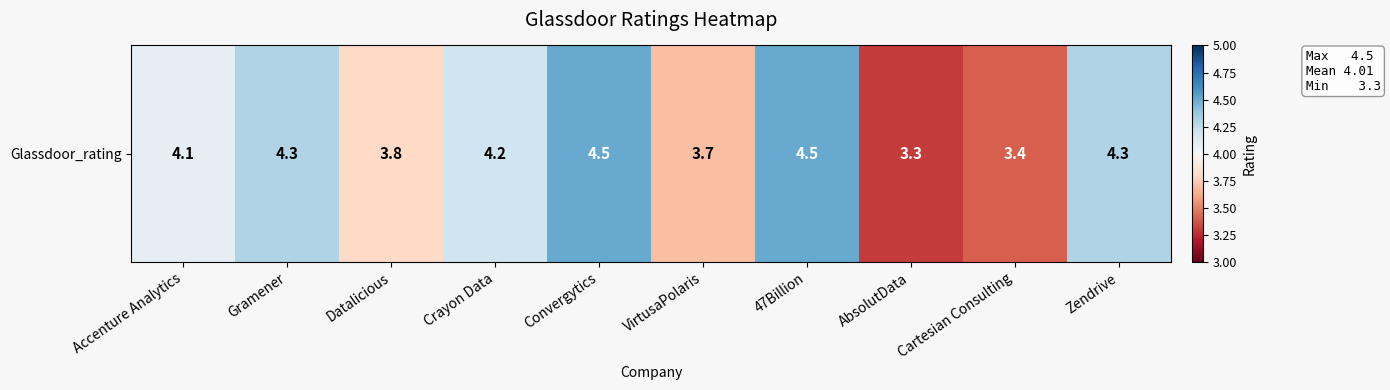

Rank the categories by value from lowest to highest.

AbsolutData, Cartesian Consulting, VirtusaPolaris, Datalicious, Accenture Analytics, Crayon Data, Gramener, Zendrive, Convergytics, 47Billion